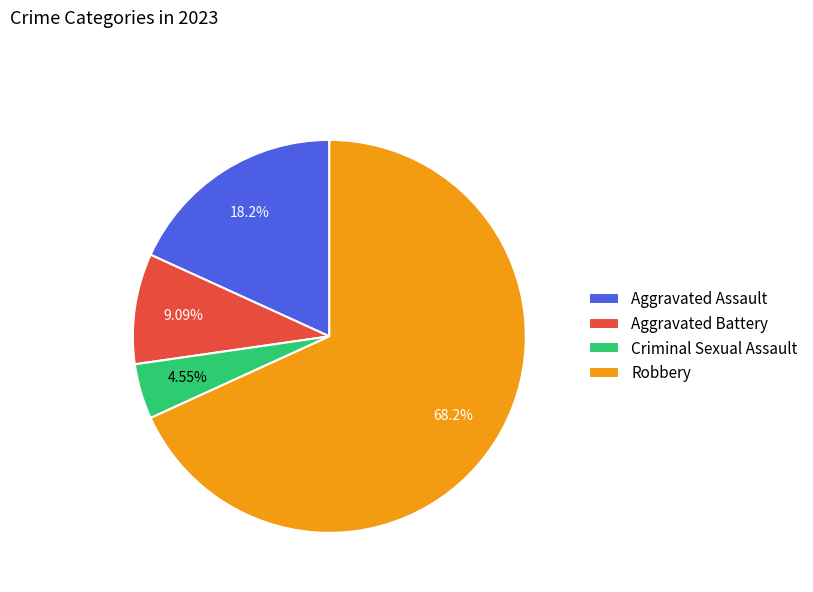

True or false: Aggravated Battery accounts for 9% of the total.

True